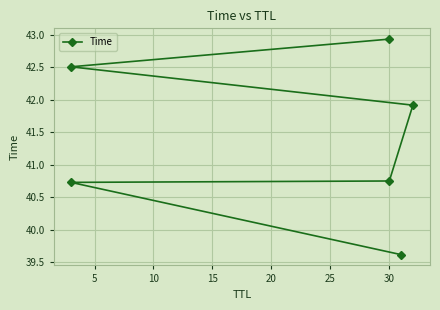

The value at 5 is 71.6. True or false?

False